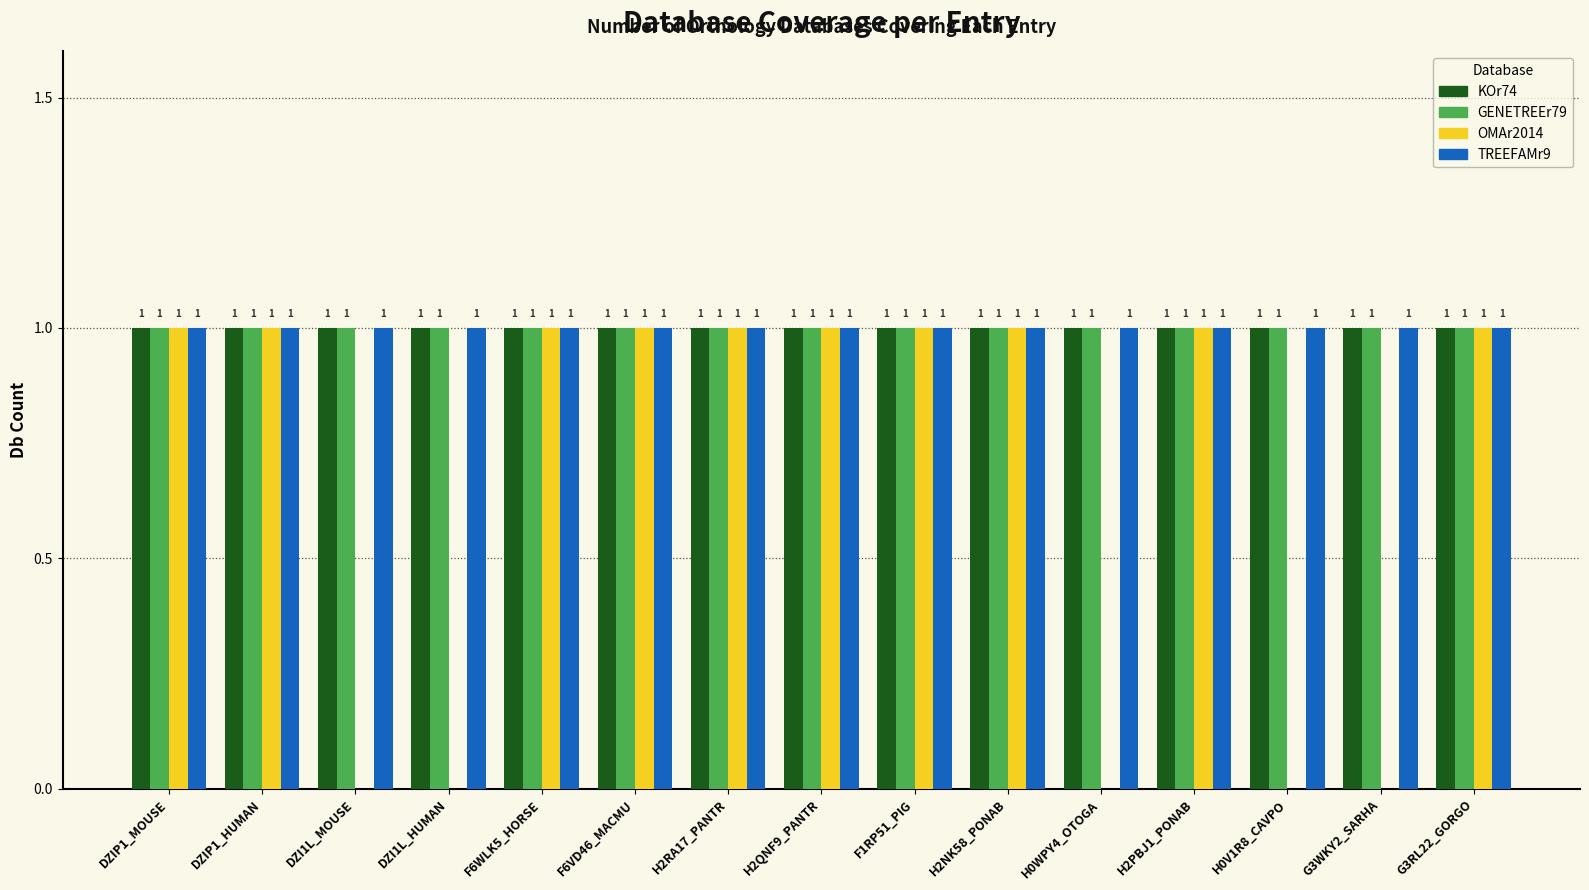

Which series changed the most between DZIP1_MOUSE and G3WKY2_SARHA?

OMAr2014